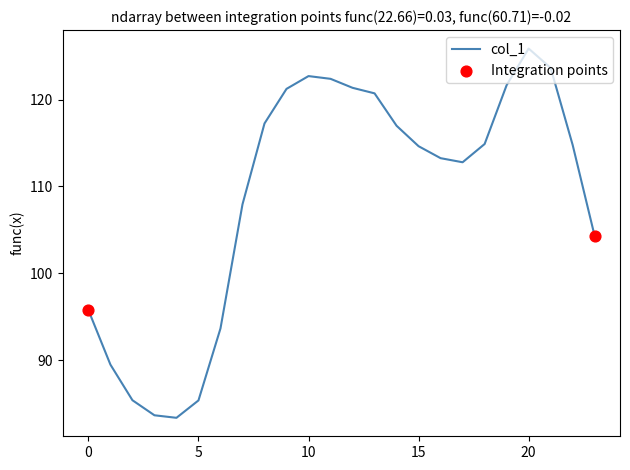

What is the difference between the maximum and minimum values?

42.5